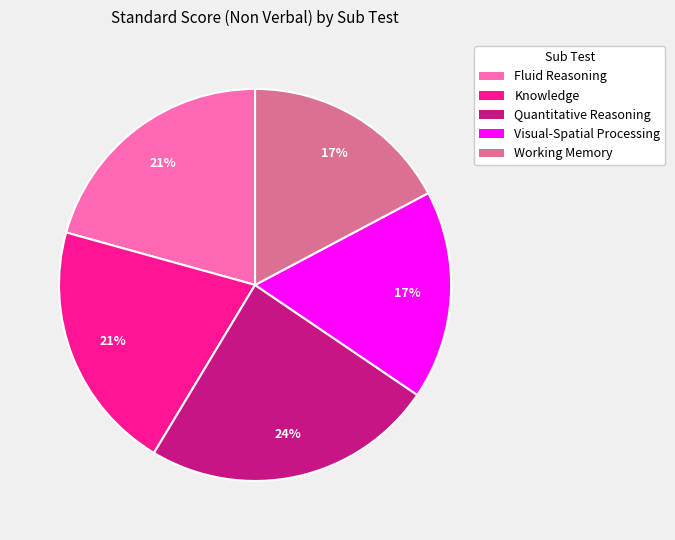

To the nearest percent, what is the combined percentage of Fluid Reasoning and Working Memory?

38%